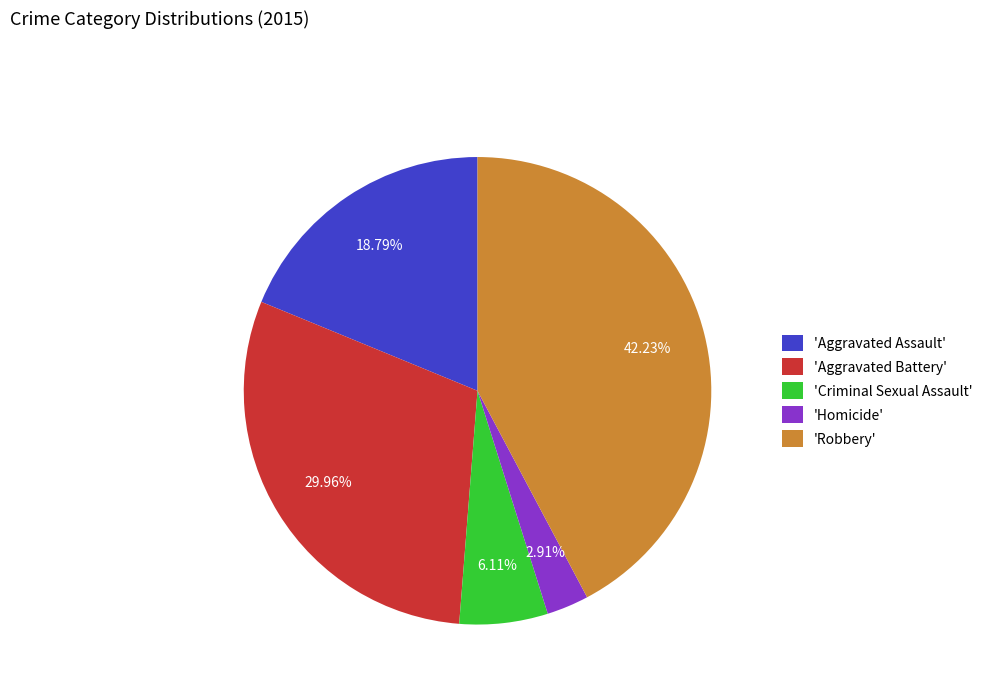

Is the sum of 'Robbery' and 'Aggravated Assault' greater than half?

Yes